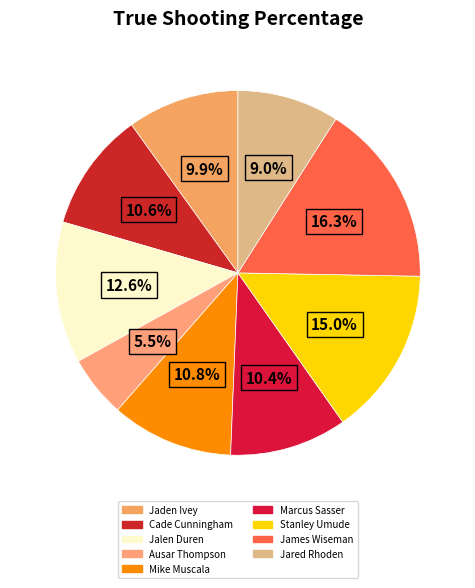

What is the total percentage of Marcus Sasser and Jalen Duren?

22.9%